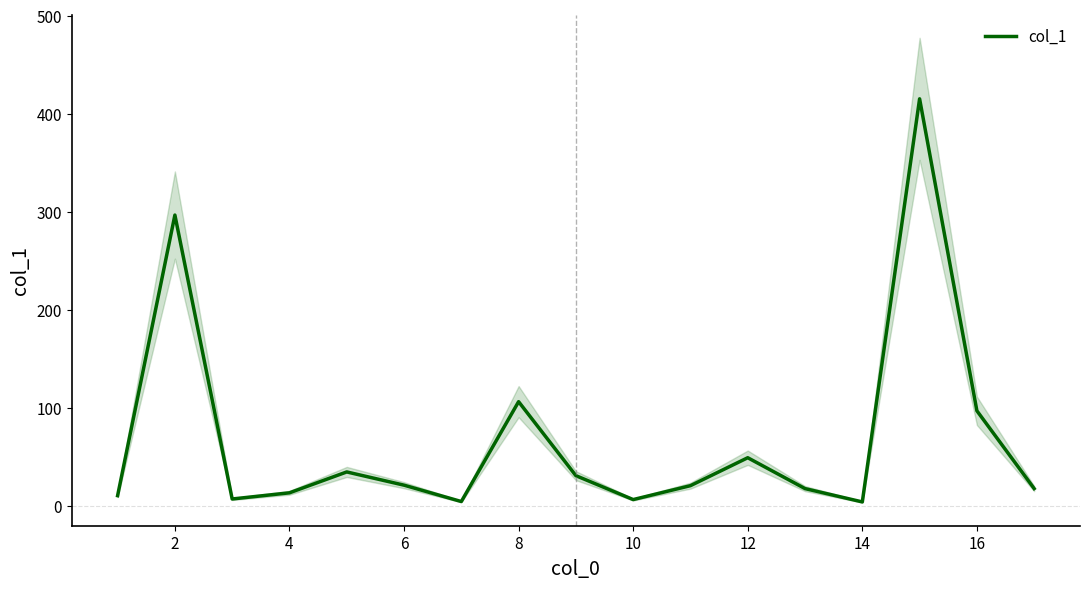

What is the average value?

67.6